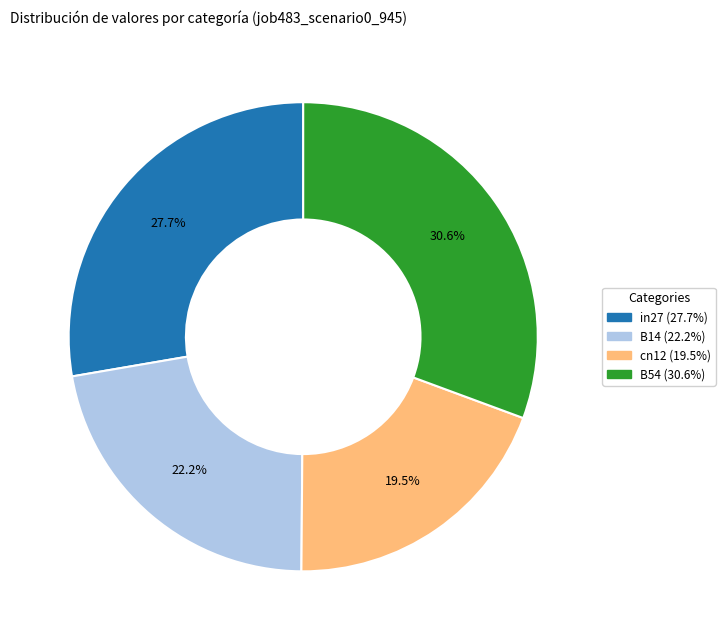

Is there a majority slice in this chart?

No